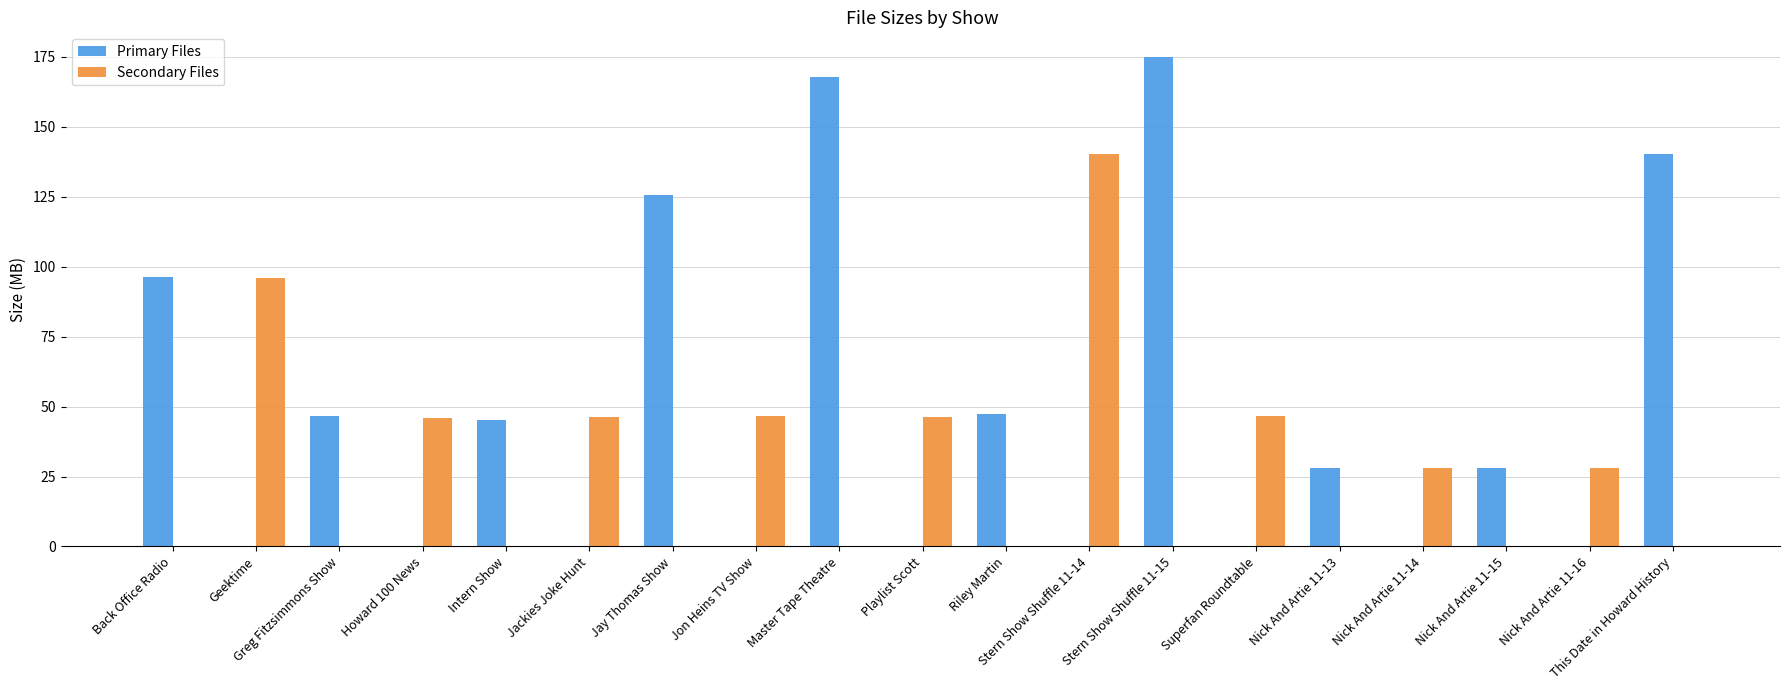

What is the total value across all series at Nick And Artie 11-14?

28.0